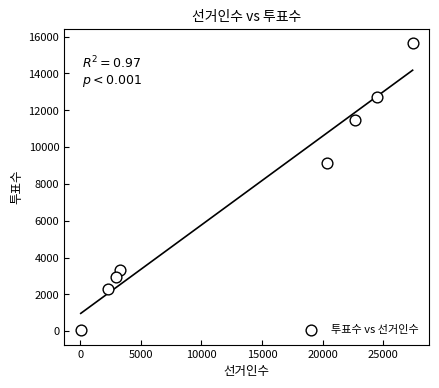

What Y value in the scatter plot is closest to 7843?

9145